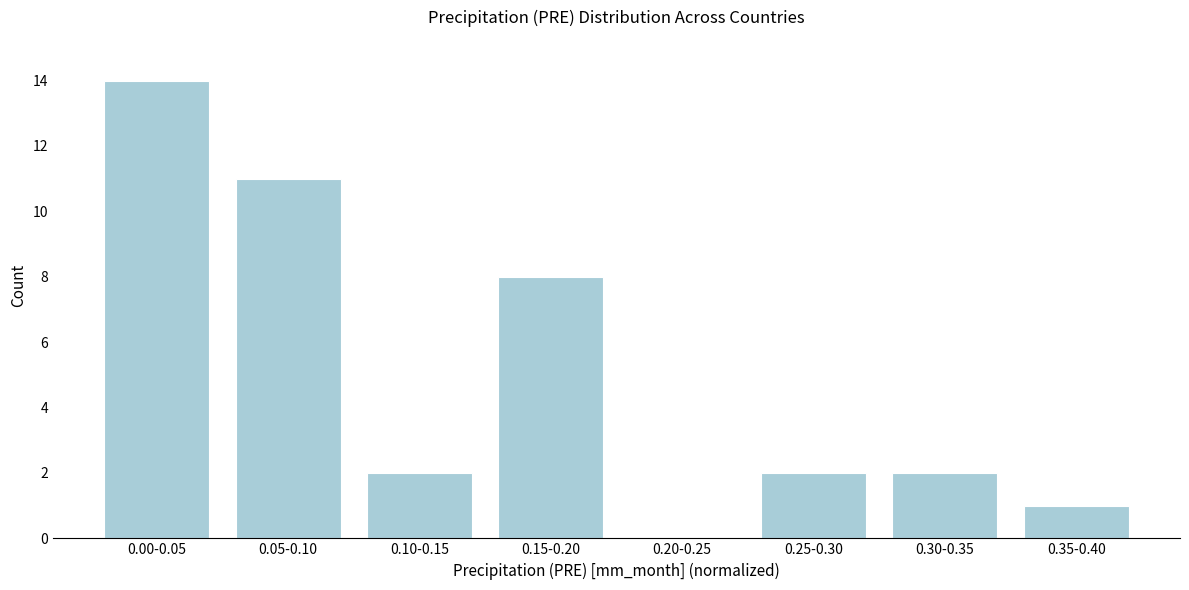

Reading left to right, list all the values displayed in this chart.

0.00-0.05=14	0.05-0.10=11	0.10-0.15=2	0.15-0.20=8	0.20-0.25=0	0.25-0.30=2	0.30-0.35=2	0.35-0.40=1